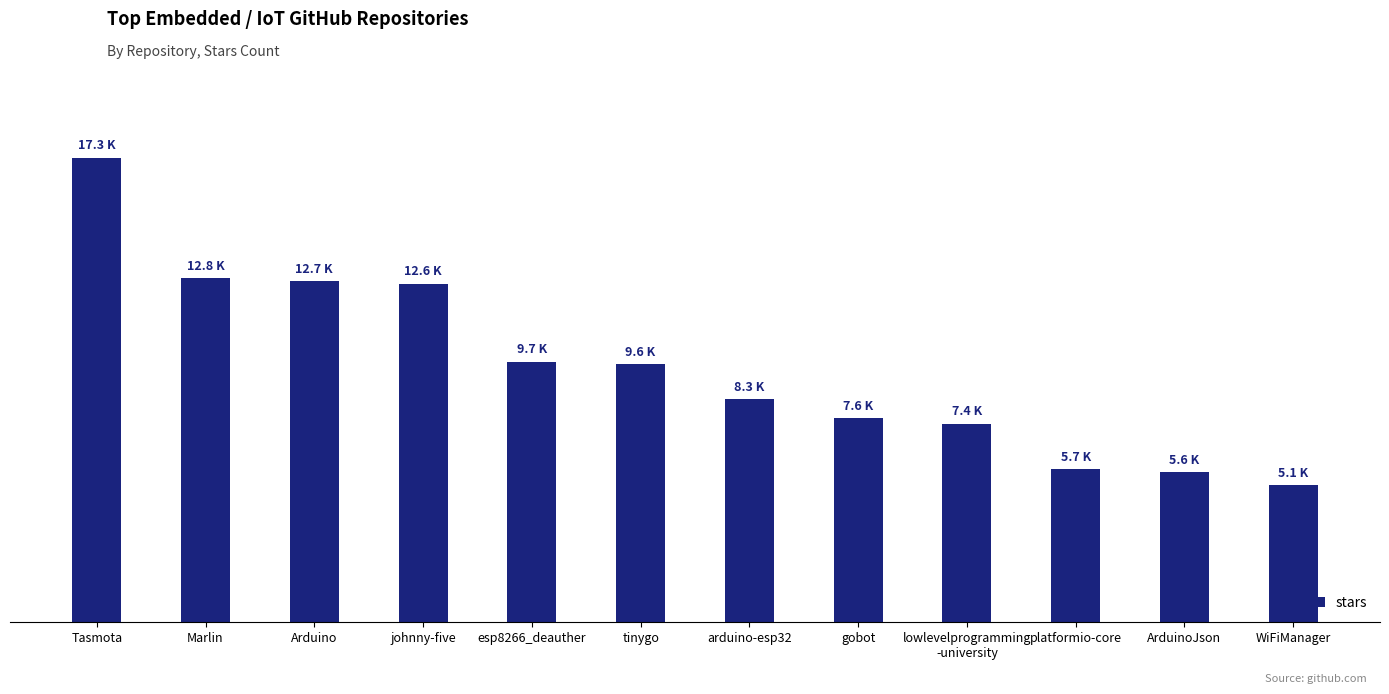

What is the sum of the values at Tasmota and esp8266_deauther?

27000